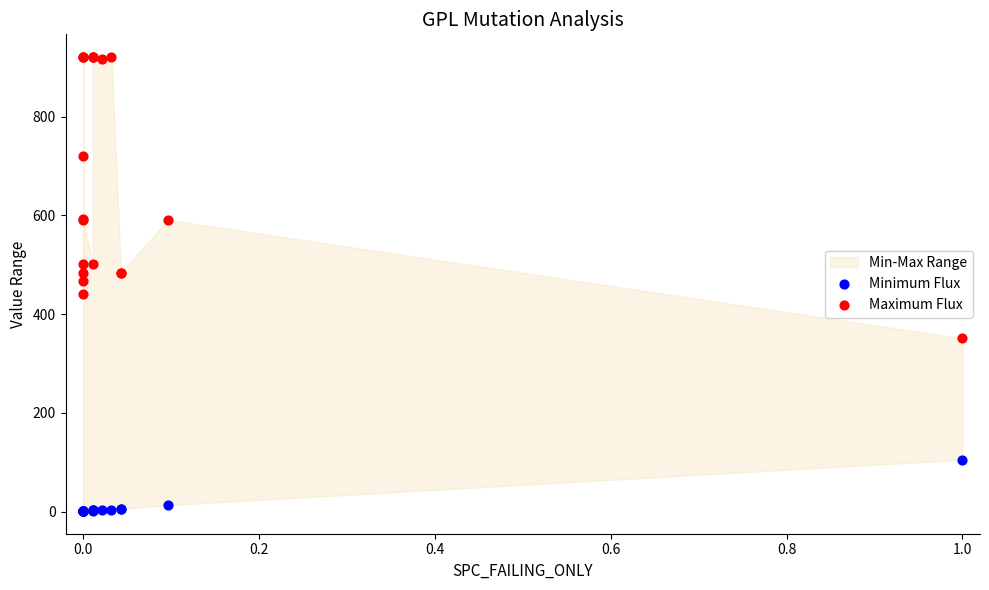

Which series reaches the maximum Y coordinate?

Maximum Flux